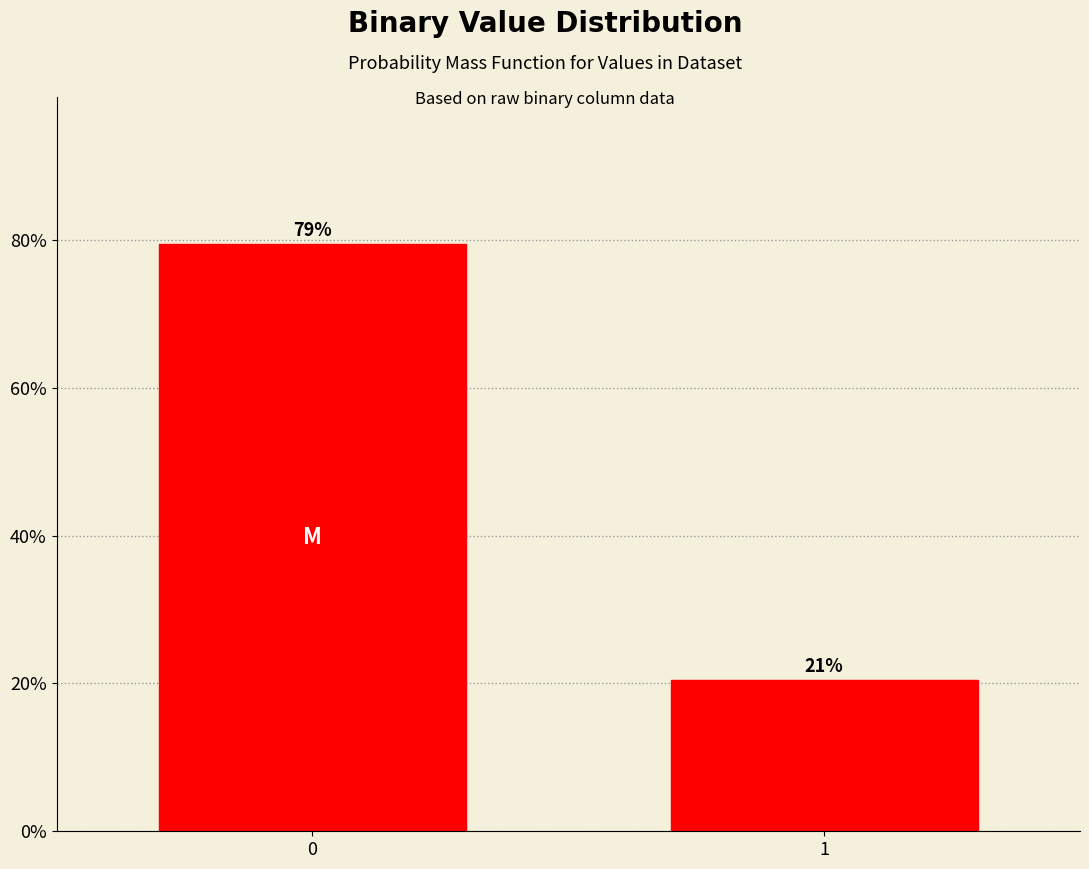

Does the chart contain any negative values?

No